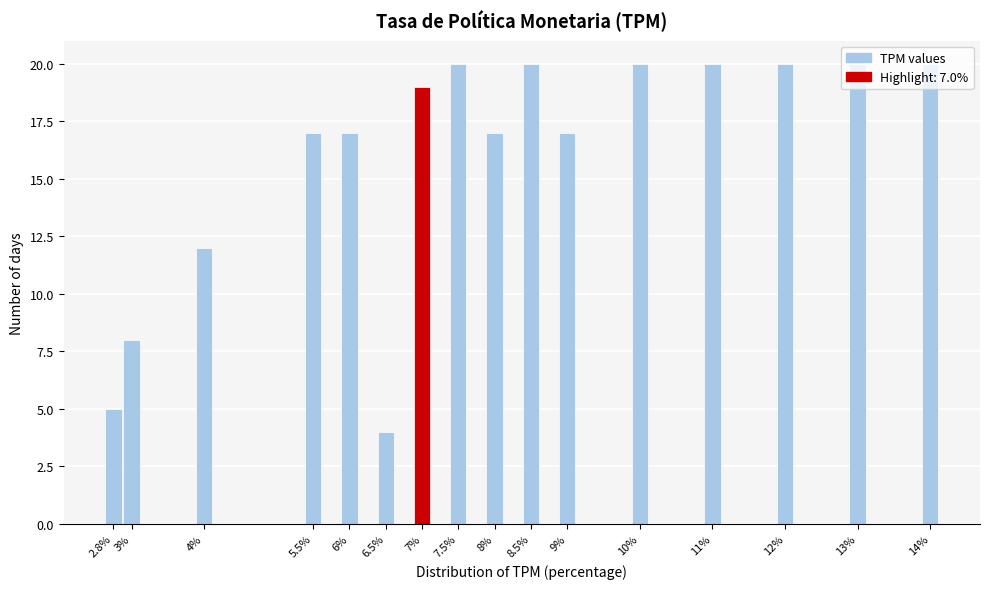

The value at 3% is 12. True or false?

False